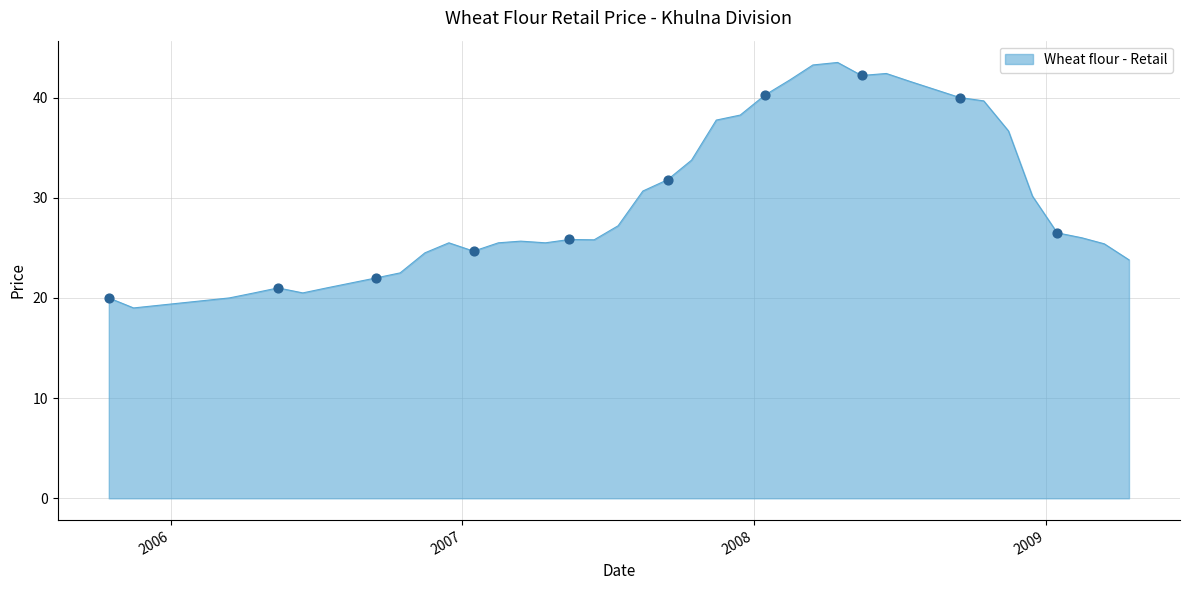

What is the maximum value shown in the chart?

43.5